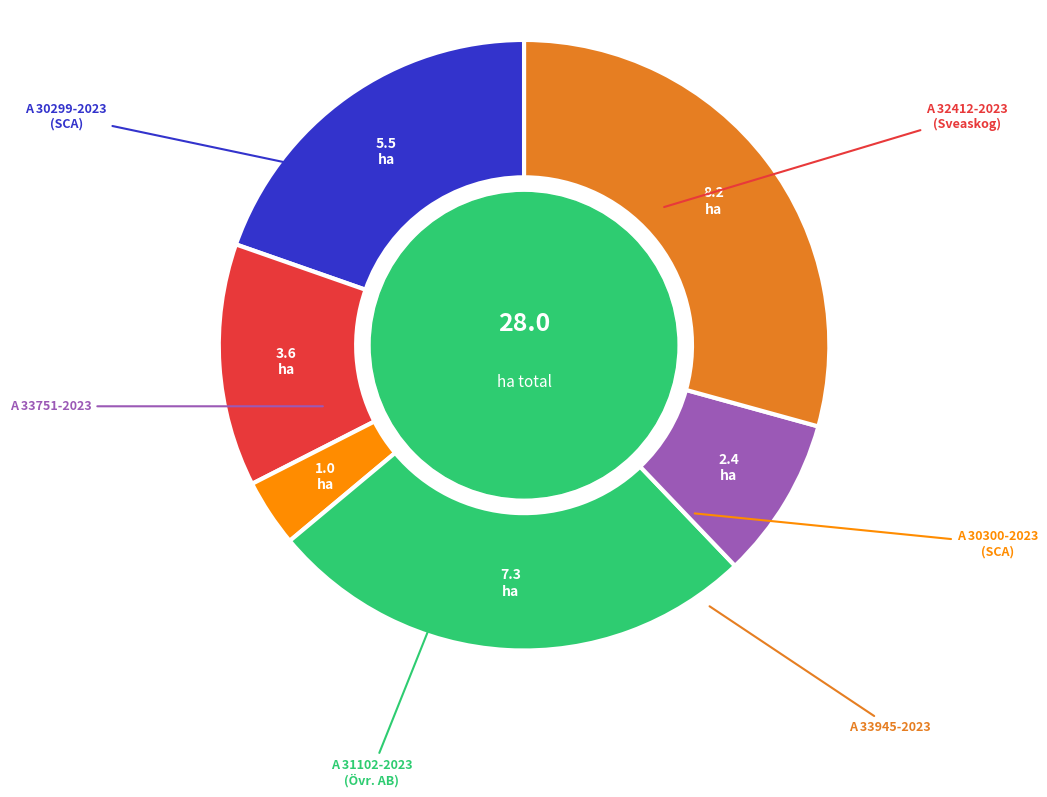

Approximately how many times larger is the value at A 30300-2023 compared to A 31102-2023?

0.1